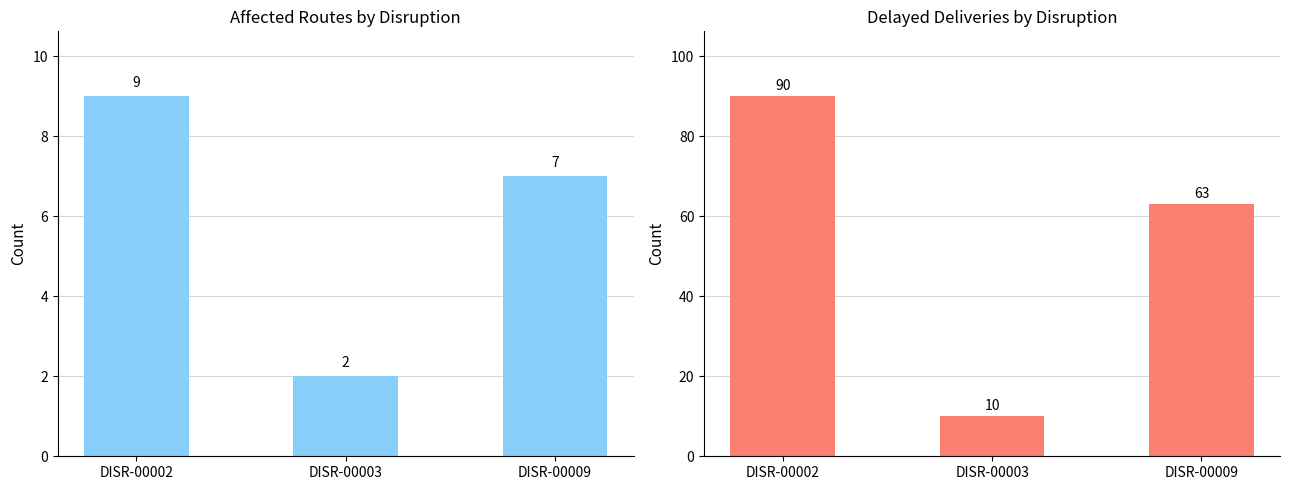

Which series has the widest spread of values?

Delayed Deliveries